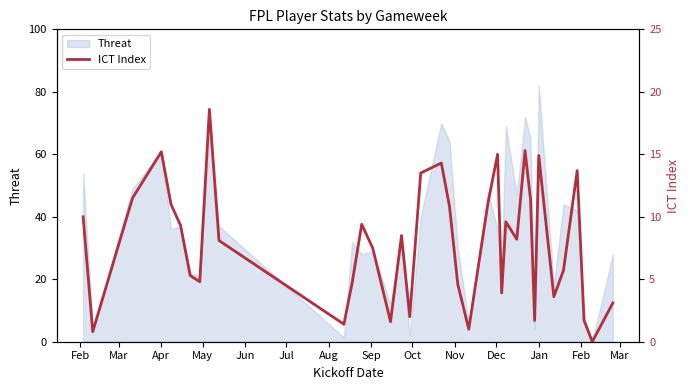

What is the highest value of the Threat series?

82.0